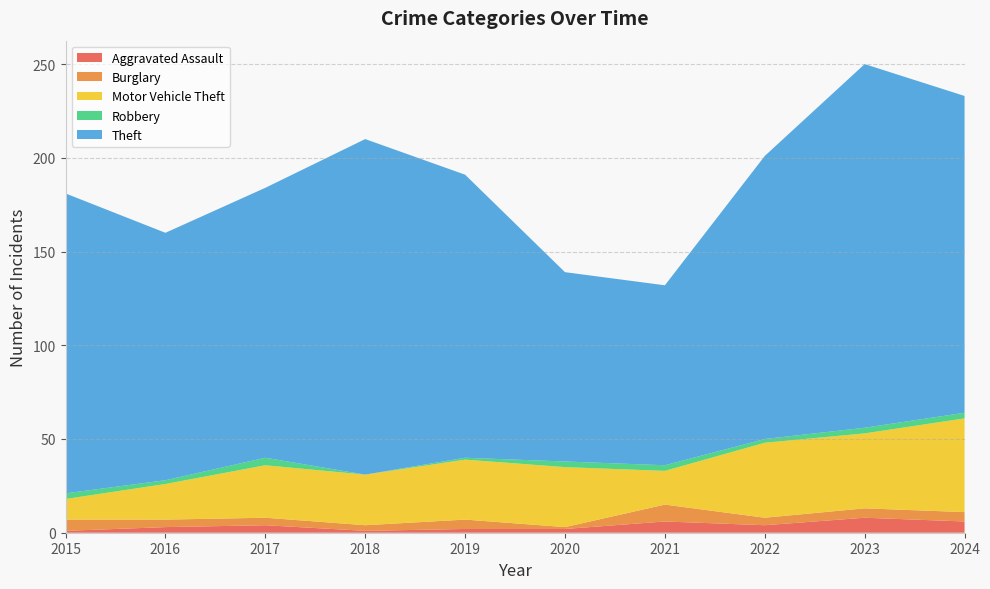

Reading left to right, transcribe all the data shown in this chart.

Aggravated Assault: 2015=1	2016=3	2017=4	2018=1	2019=2	2020=2	2021=6	2022=4	2023=8	2024=6
Burglary: 2015=6	2016=4	2017=4	2018=3	2019=5	2020=1	2021=9	2022=4	2023=5	2024=5
Motor Vehicle Theft: 2015=11	2016=19	2017=28	2018=27	2019=32	2020=32	2021=18	2022=40	2023=40	2024=50
Robbery: 2015=3	2016=2	2017=4	2018=0	2019=1	2020=3	2021=3	2022=2	2023=3	2024=3
Theft: 2015=160	2016=132	2017=144	2018=179	2019=151	2020=101	2021=96	2022=151	2023=194	2024=169